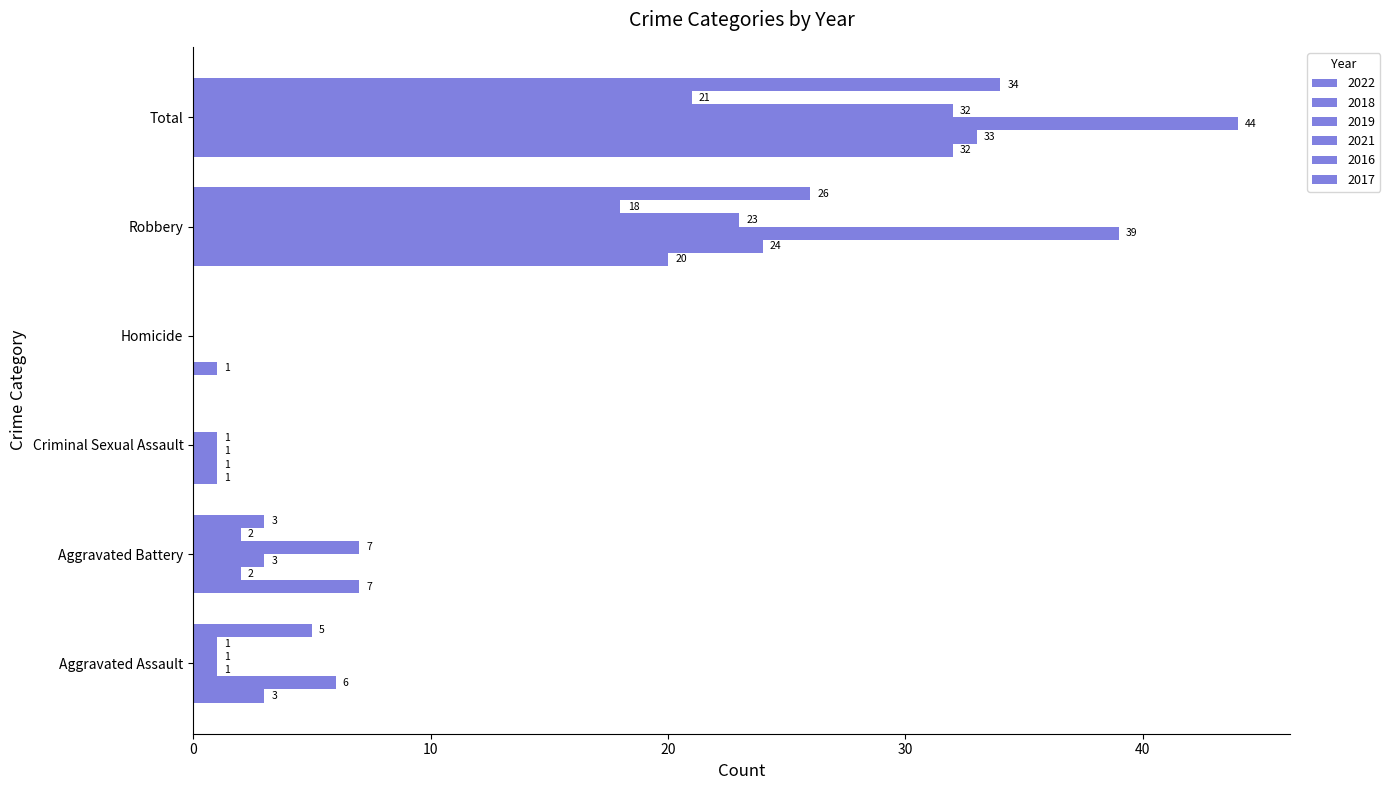

Which series has the widest spread of values?

2019